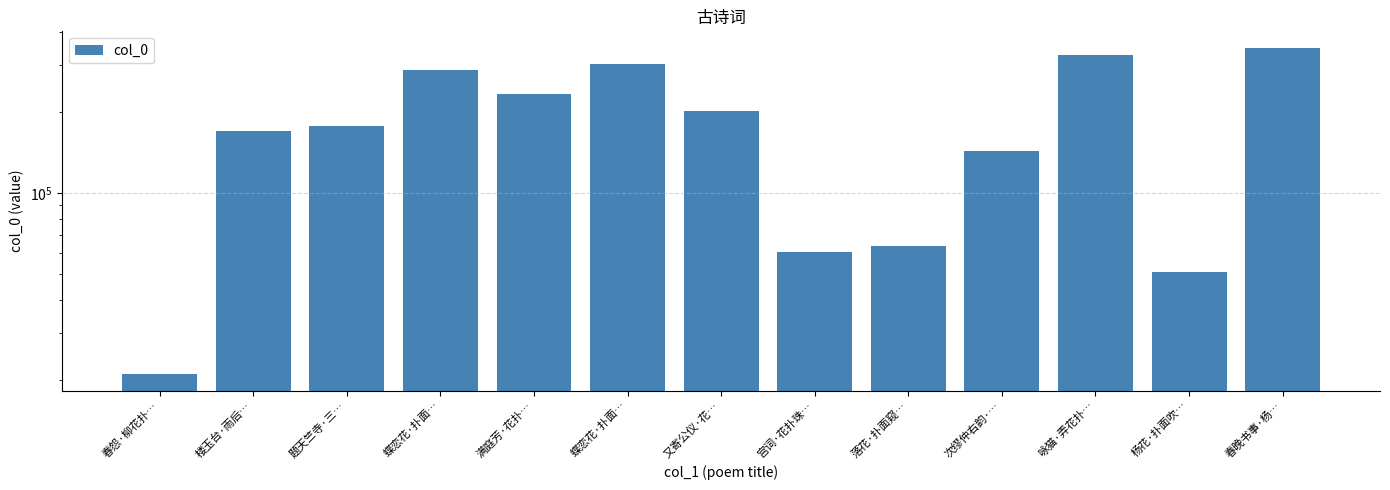

At which category does the chart reach its peak across all series?

春晚书事·杨…